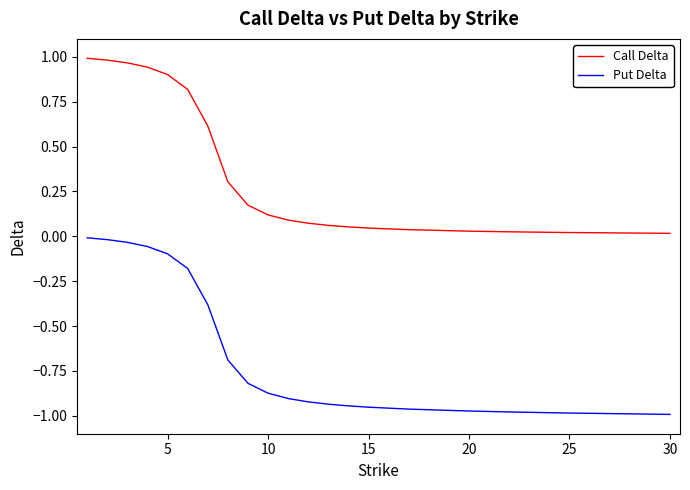

List the series in order of their overall mean, lowest first.

Put Delta, Call Delta